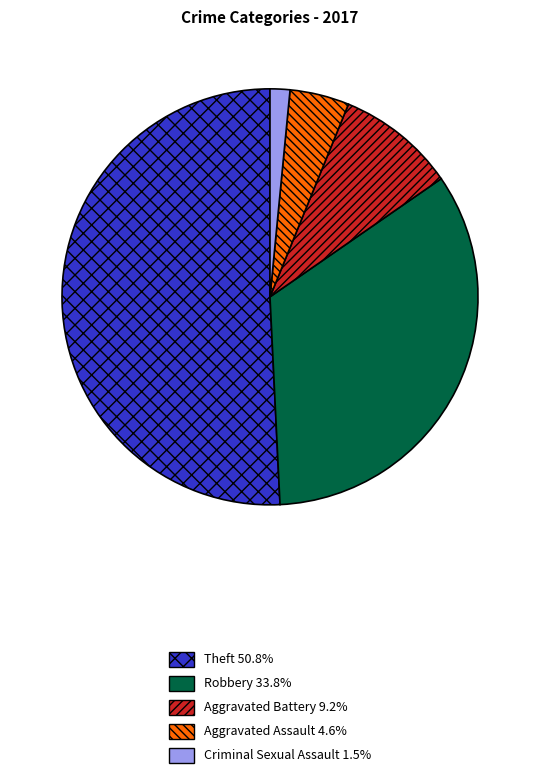

Do Aggravated Assault and Theft together represent more than half of the pie?

Yes